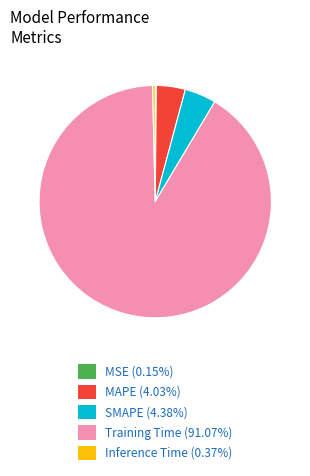

True or false: Inference Time accounts for 10% of the total.

False